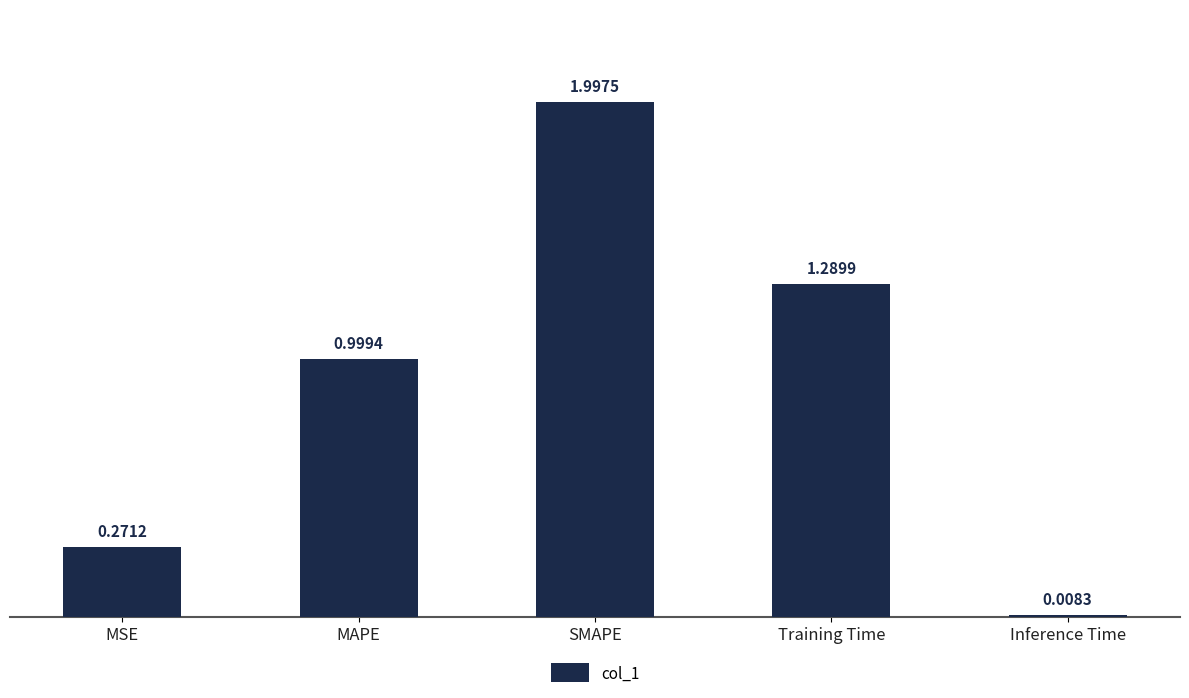

What is the average value?

0.9